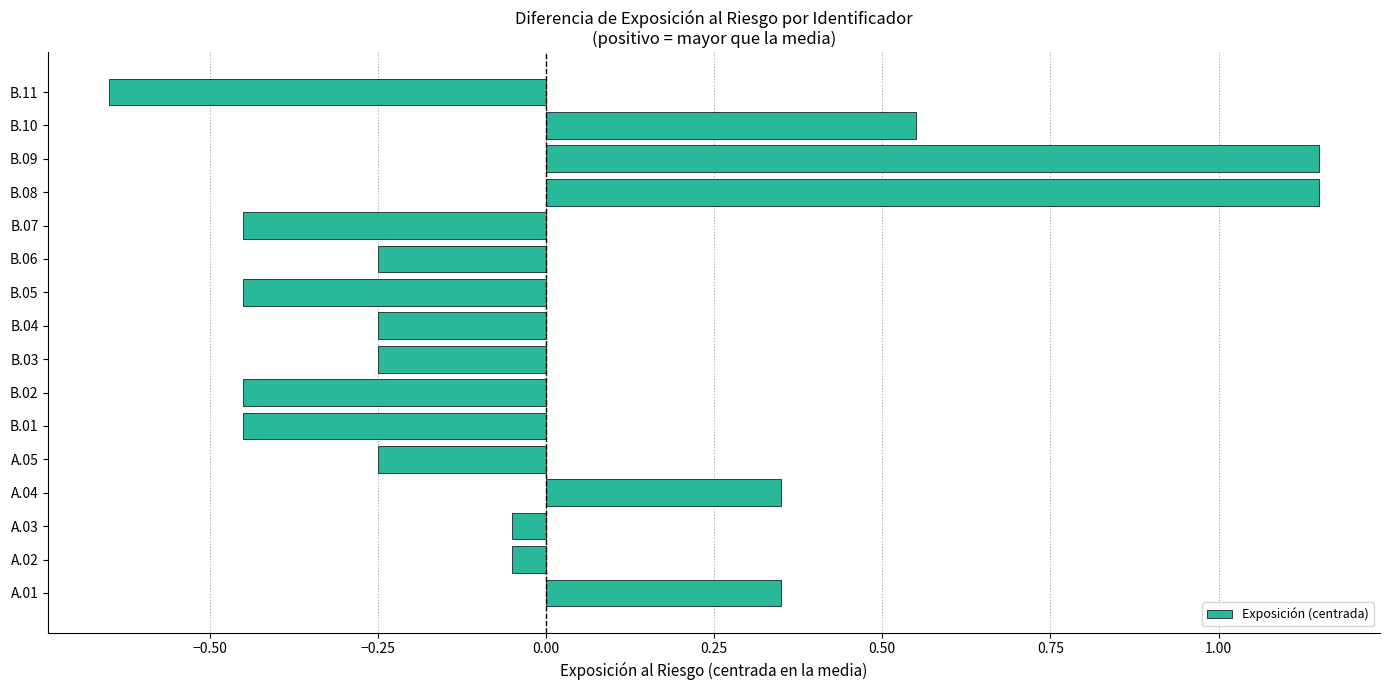

Which has a higher value, B.02 or A.02?

A.02